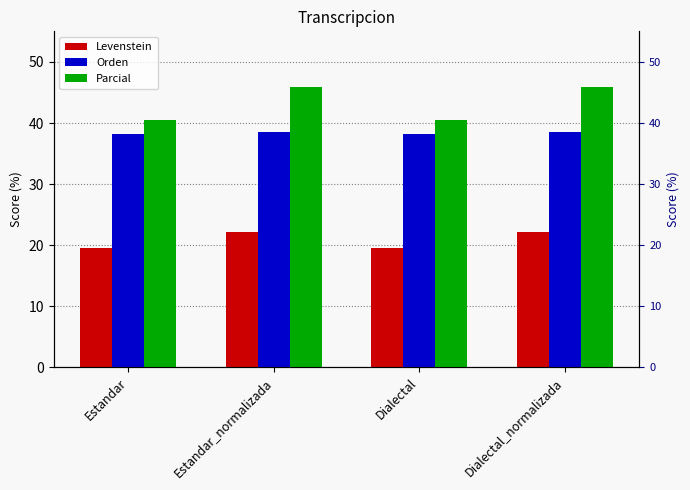

The Levenstein series shows 35.0 at Estandar_normalizada. True or false?

False